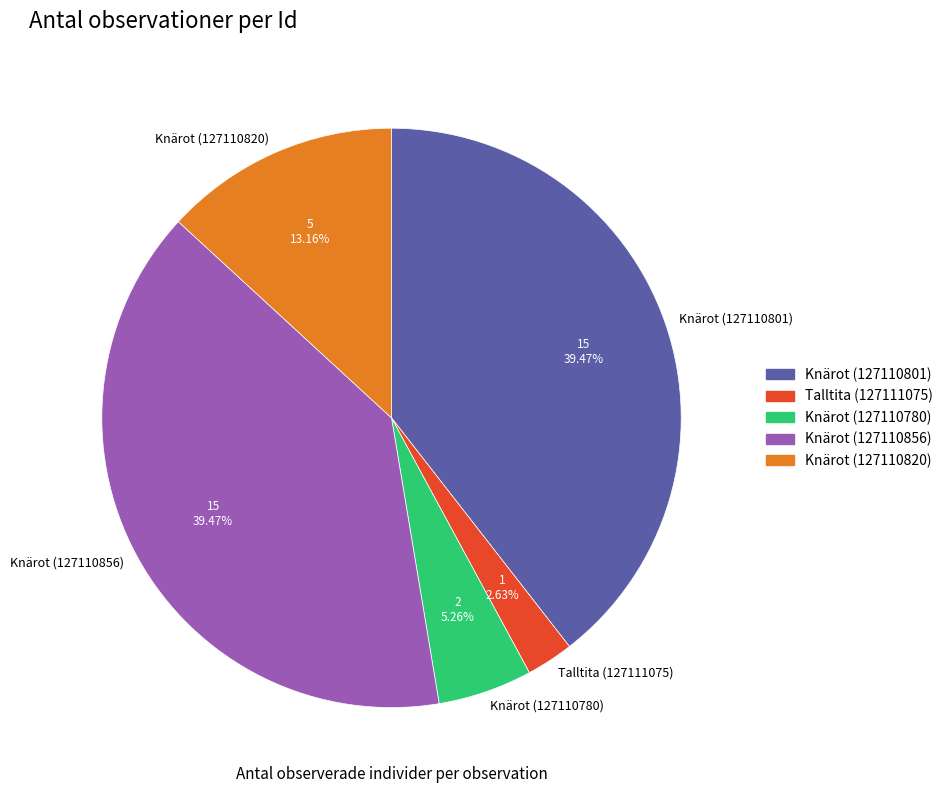

Does any single category account for the majority?

No